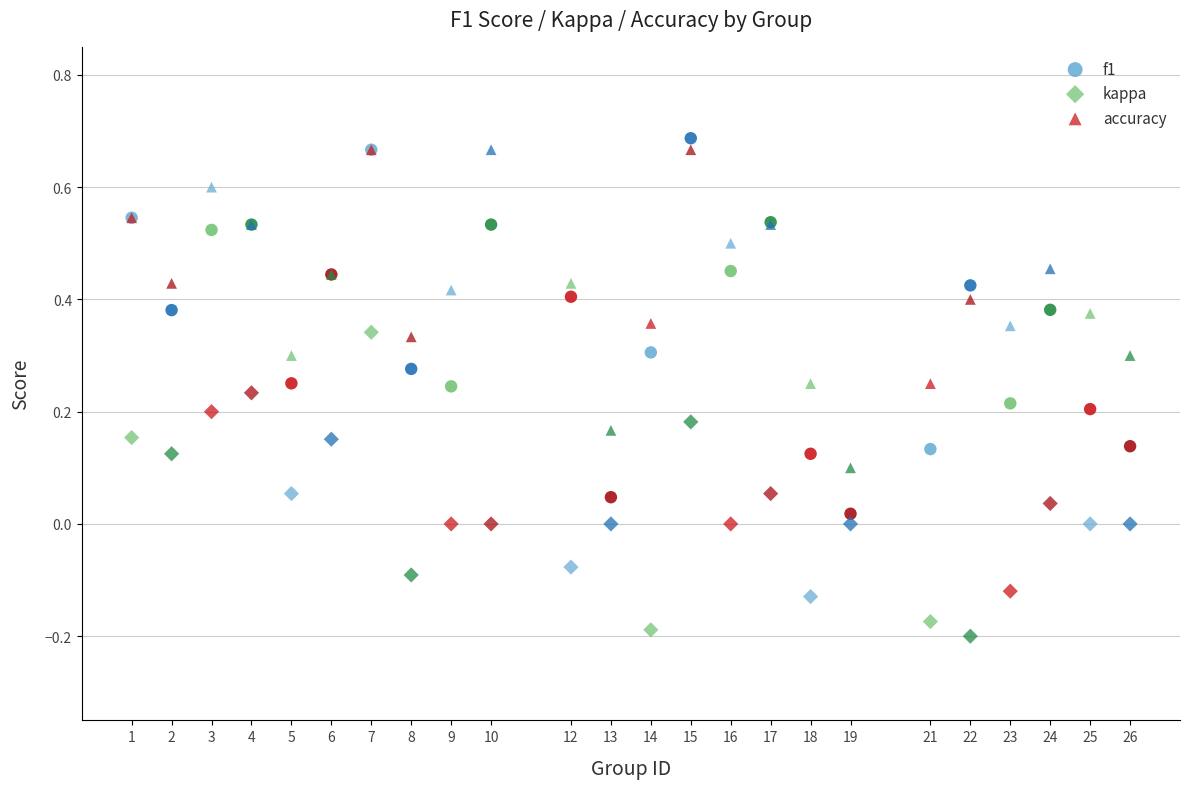

What are all the series names shown in the legend?

f1, kappa, accuracy